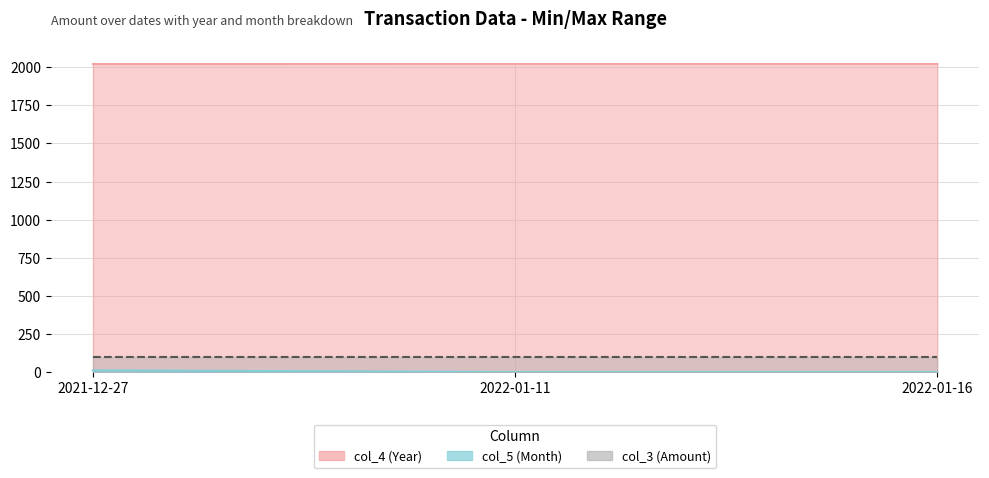

What is the difference between the col_5 (Month) values at 2022-01-16 and 2021-12-27?

11